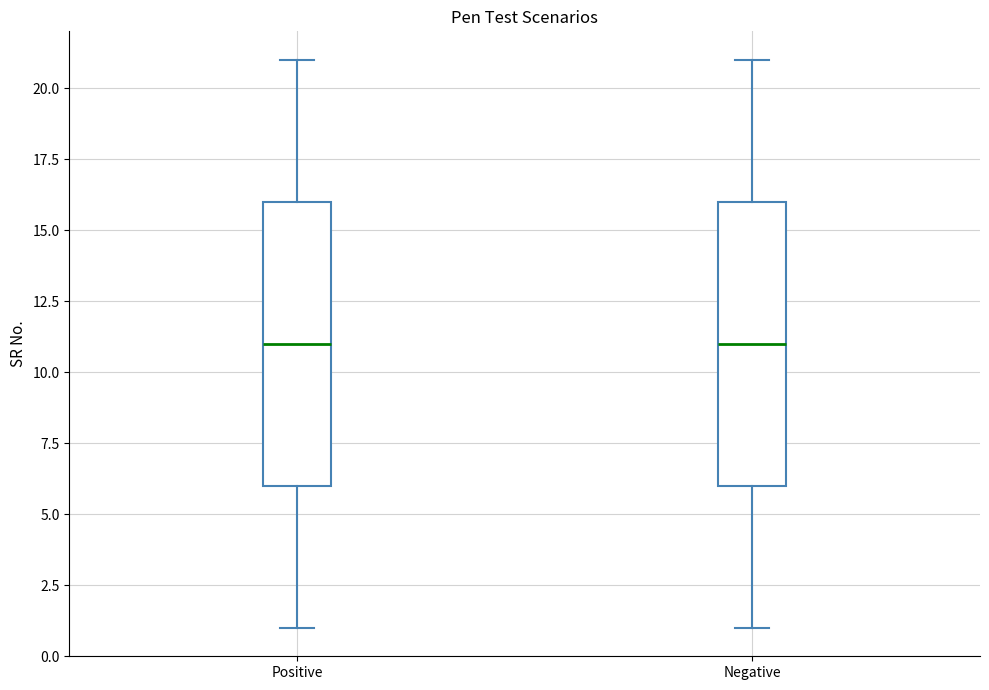

Where does the median line of the box for Positive sit on the y-axis? The values are not printed on the chart, so give them approximately, as read against the axis.

11